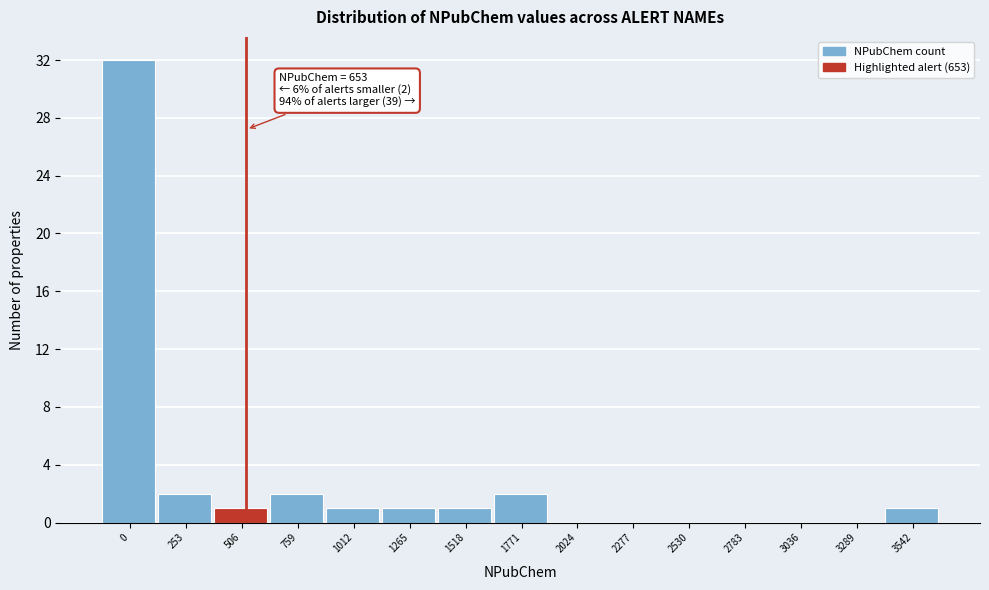

Reading left to right, transcribe all the data shown in this chart.

0=32	253=2	506=1	759=2	1012=1	1265=1	1518=1	1771=2	2024=0	2277=0	2530=0	2783=0	3036=0	3289=0	3542=1